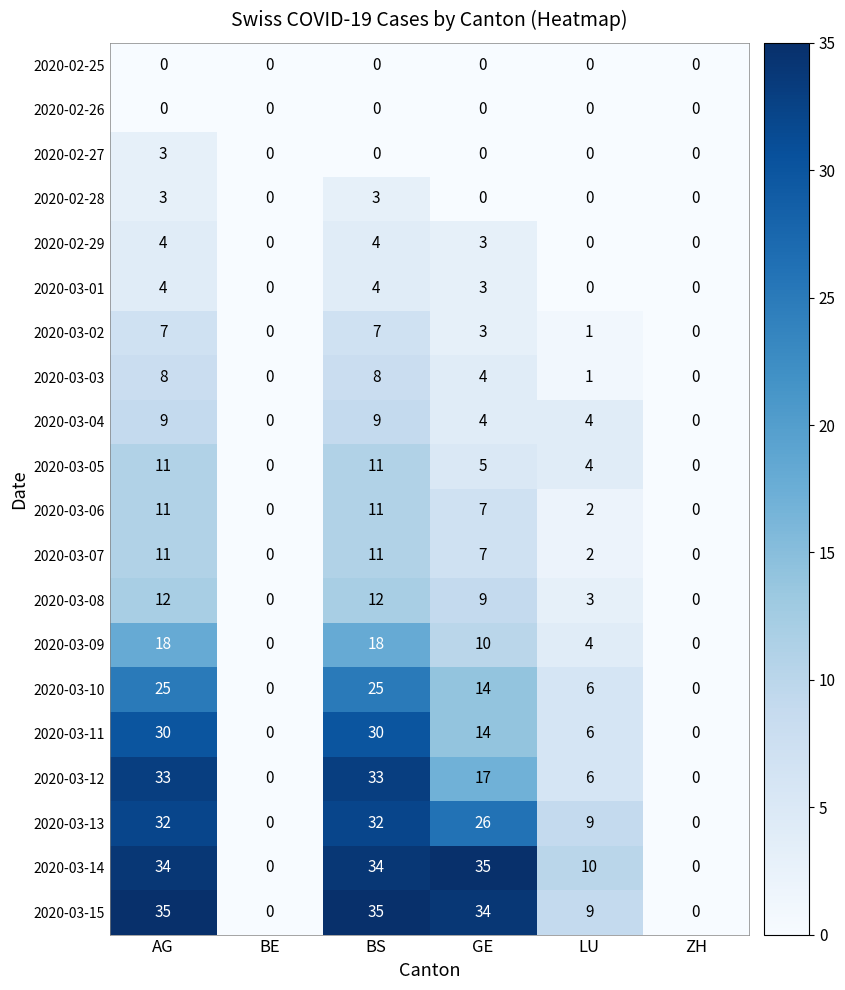

What is the total value across all series at GE?

195